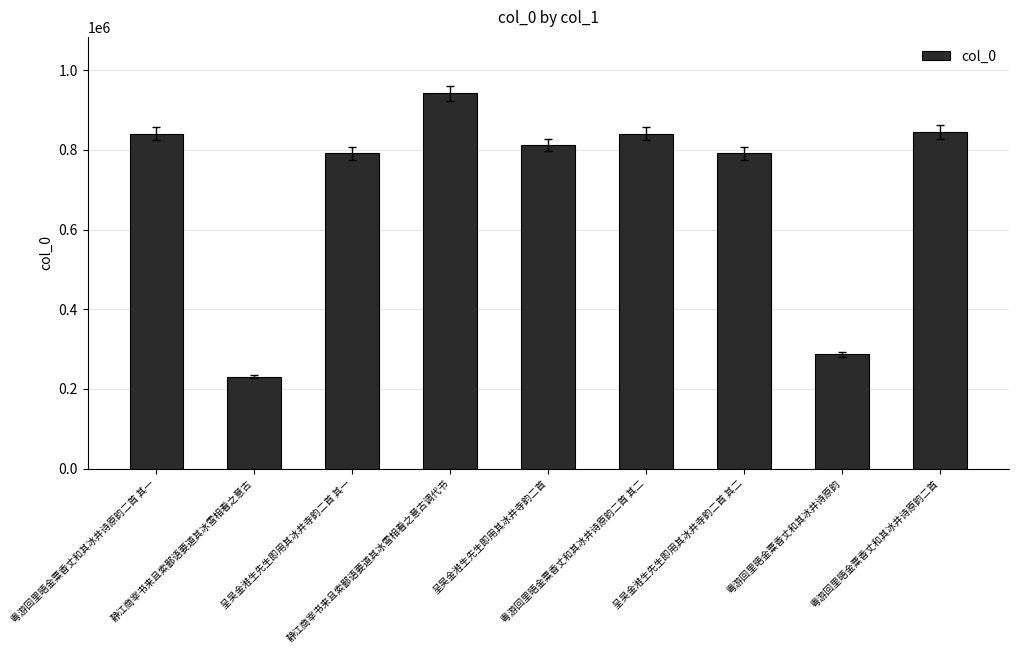

What is the difference between the second highest and minimum values?

613567